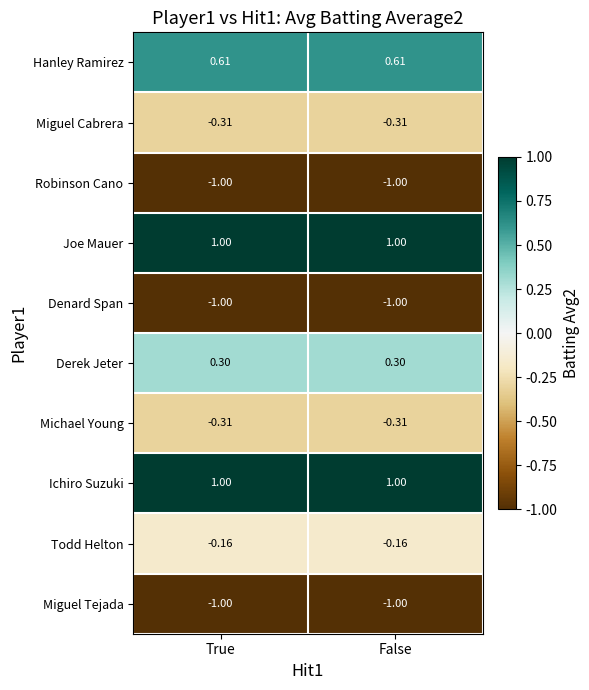

At which label is Denard Span closest to -1?

True